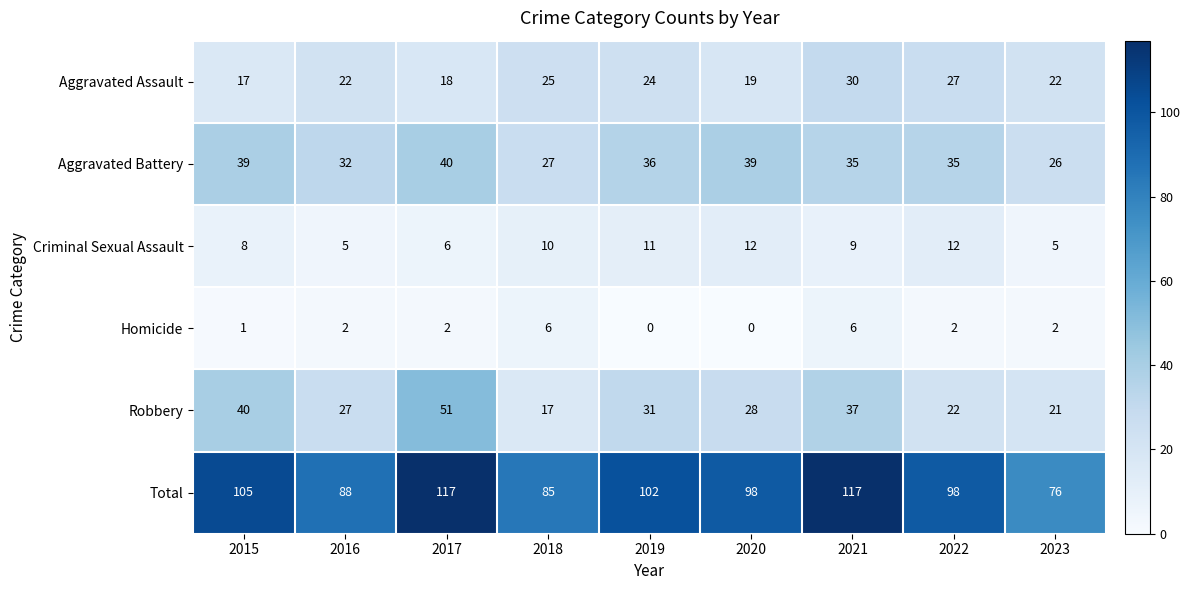

Is it true that Aggravated Assault equals 25 at 2018?

True